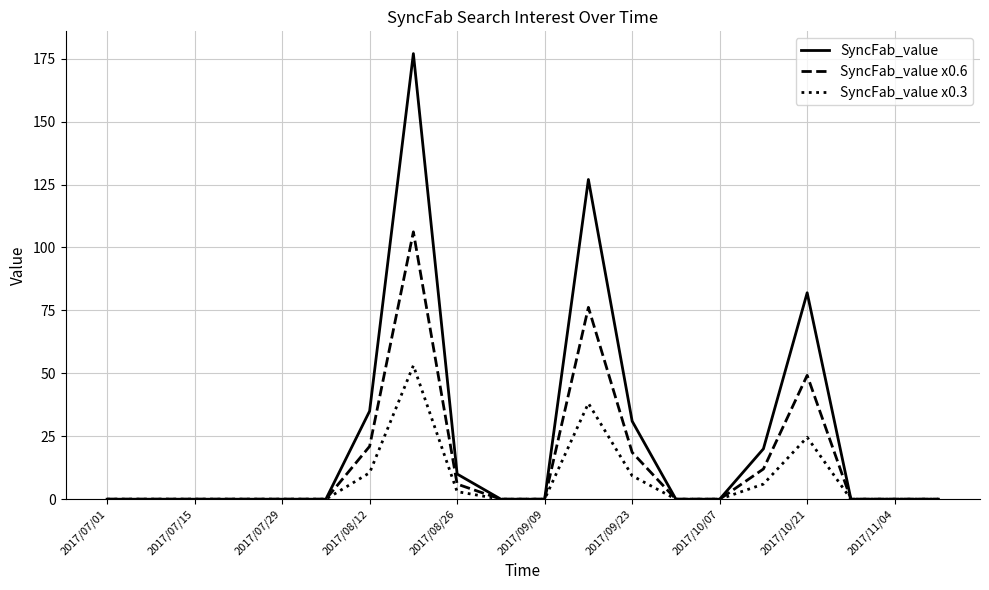

Which series has the widest spread of values?

SyncFab_value